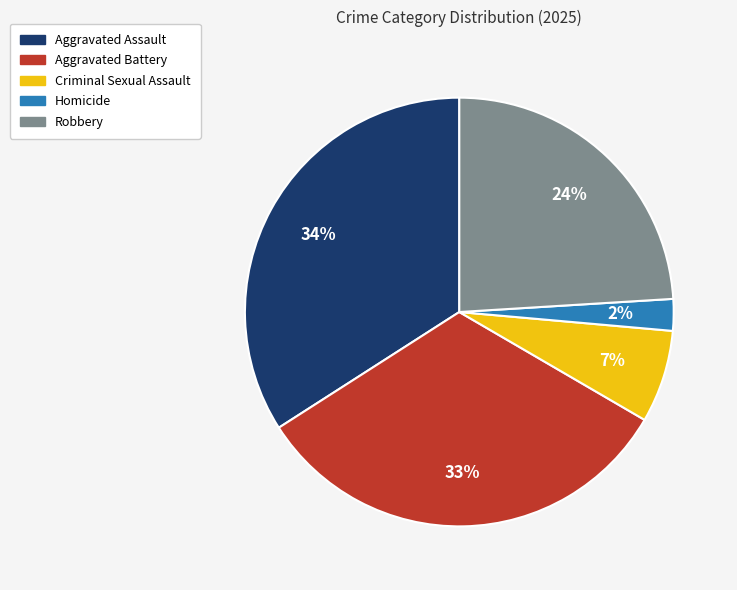

What percentage is the Homicide slice, to the nearest percent?

2%